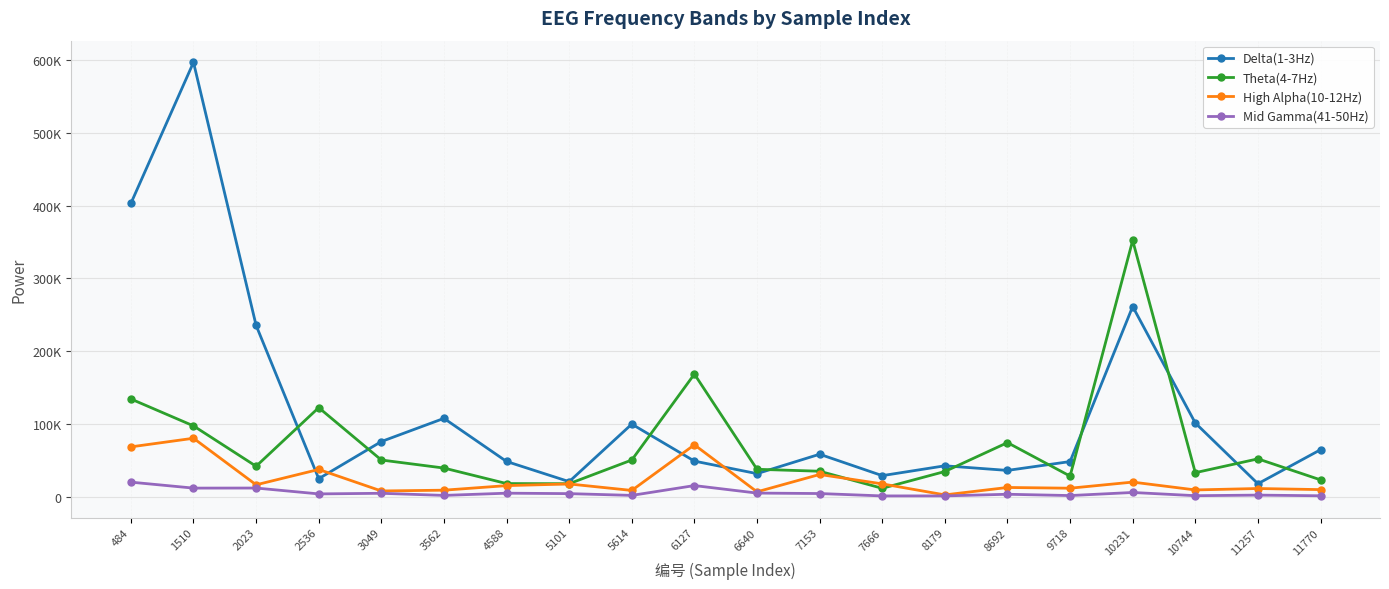

What are all the series names shown in the legend?

Delta(1-3Hz), Theta(4-7Hz), High Alpha(10-12Hz), Mid Gamma(41-50Hz)